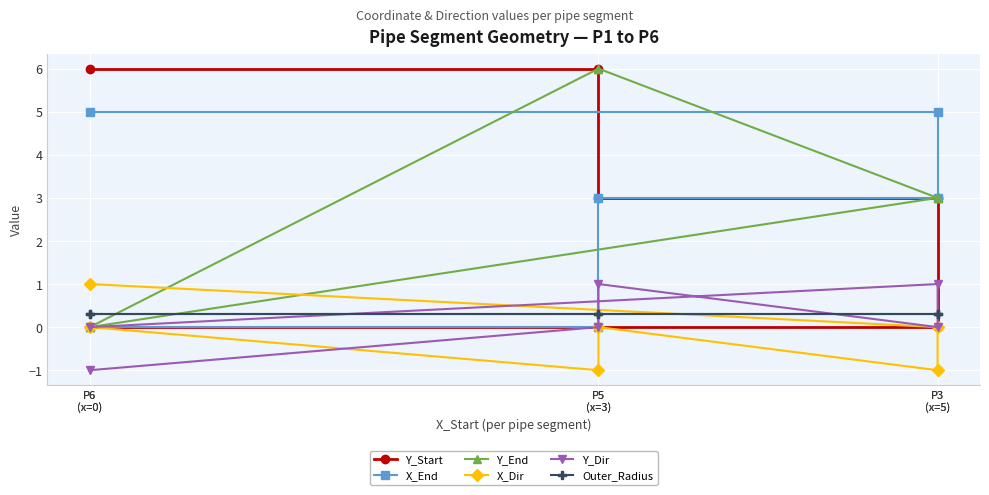

How many lines are shown in the chart?

6